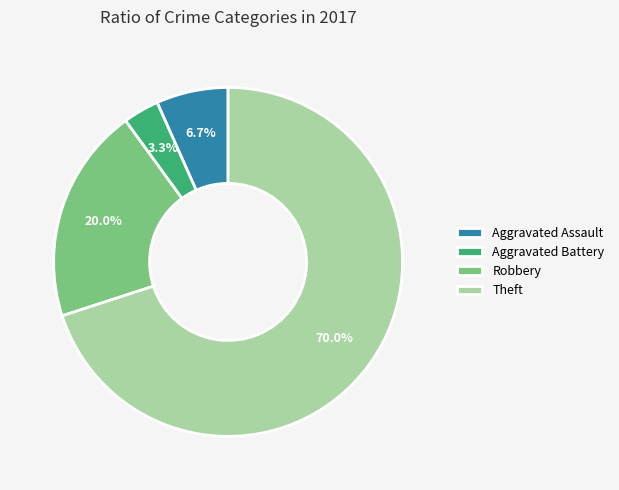

Between Theft and Aggravated Assault, which is larger?

Theft